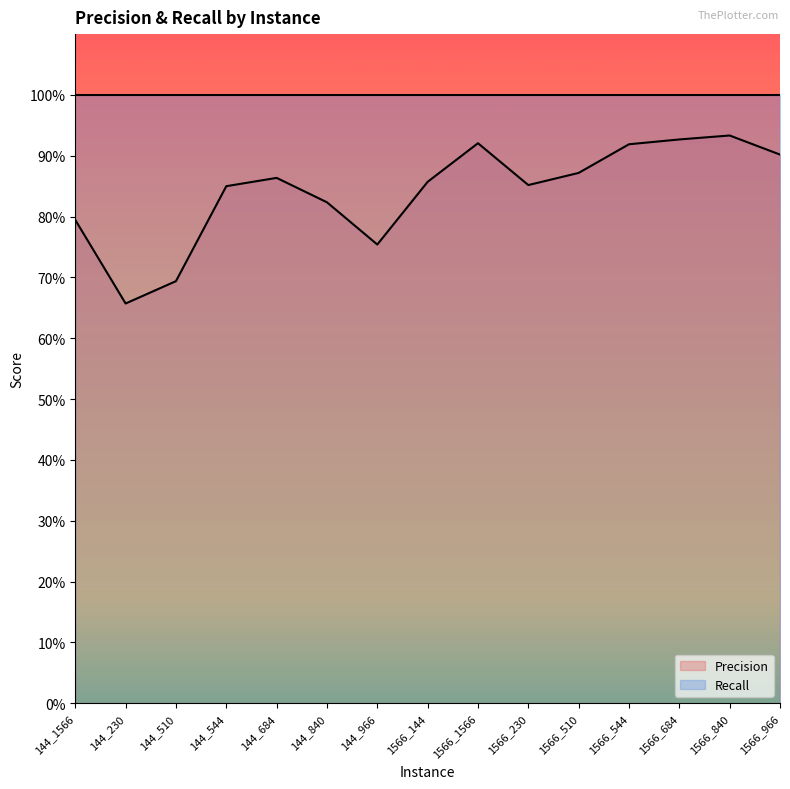

Rank the categories by value from lowest to highest.

144_230, 144_510, 144_966, 144_1566, 144_840, 144_544, 1566_230, 1566_144, 144_684, 1566_510, 1566_966, 1566_544, 1566_1566, 1566_684, 1566_840